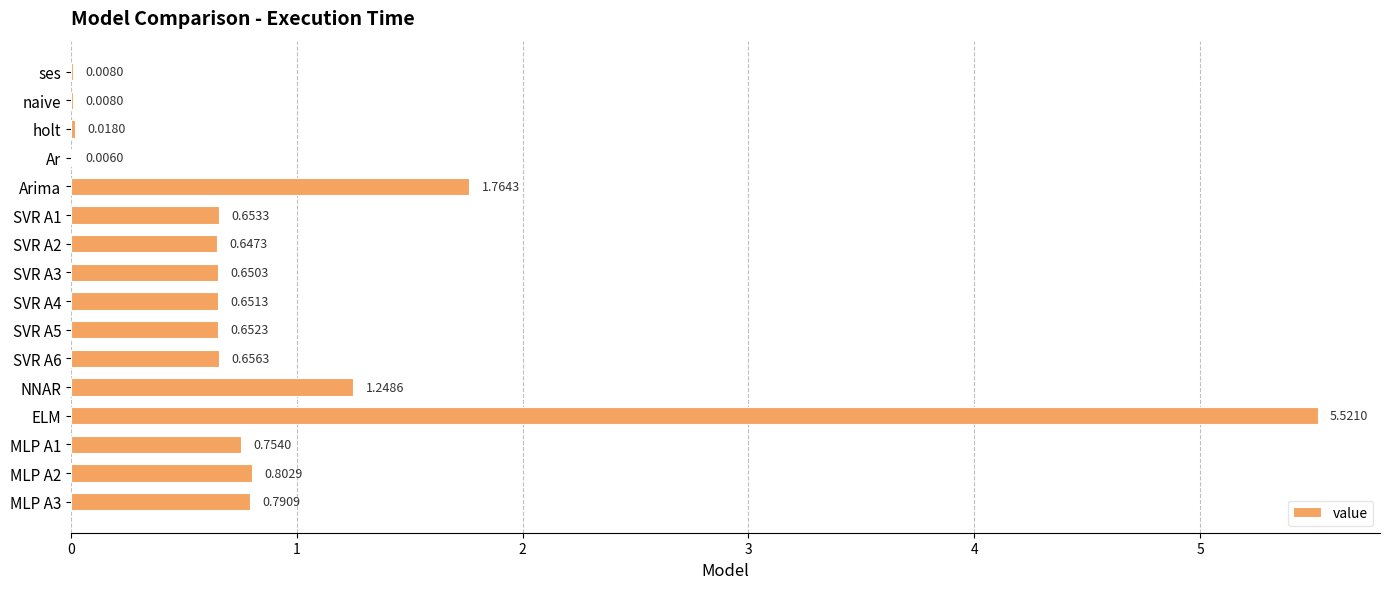

Which label corresponds to the largest value in the chart?

ELM